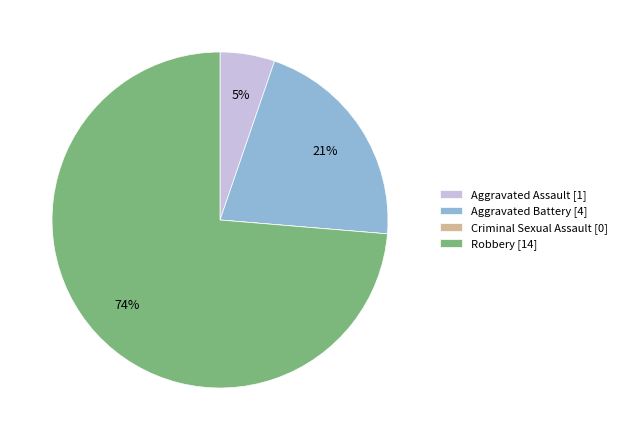

Which category has the biggest portion of the pie?

Robbery